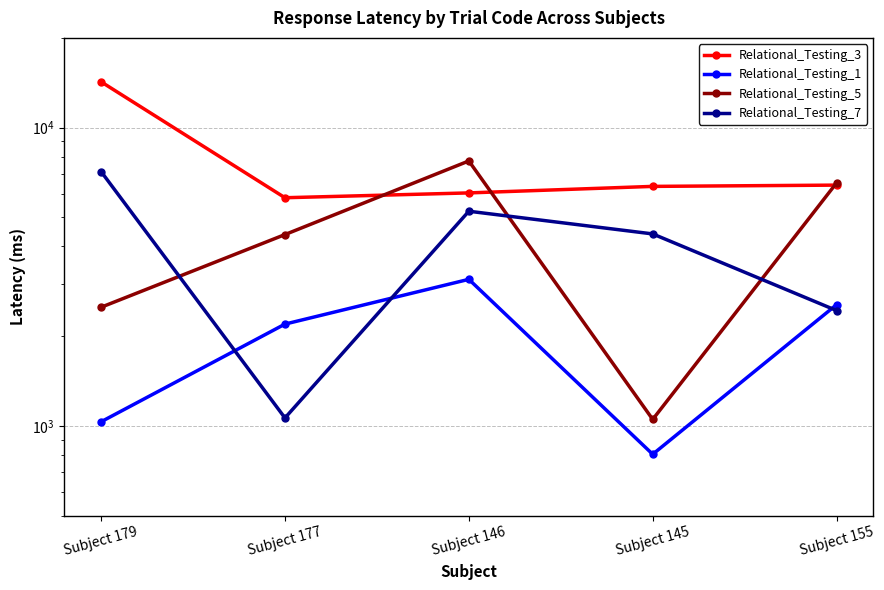

Is it true that Relational_Testing_1 equals 1032 at Subject 179?

True